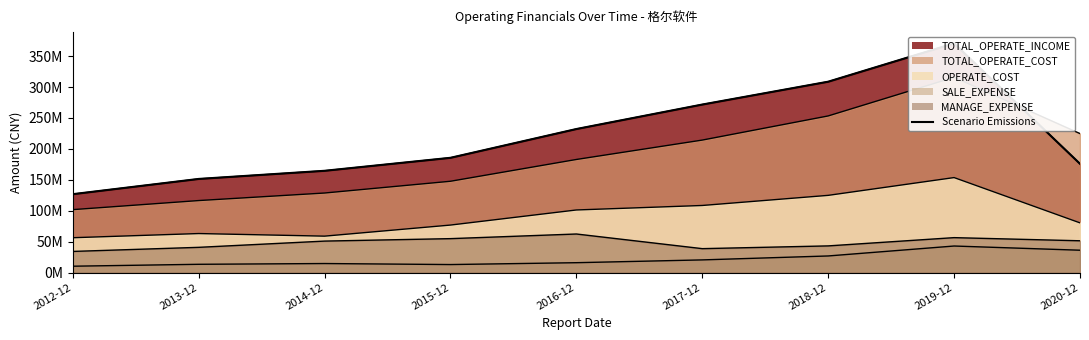

How many interior local peaks (higher than both neighbors) does the data have?

1